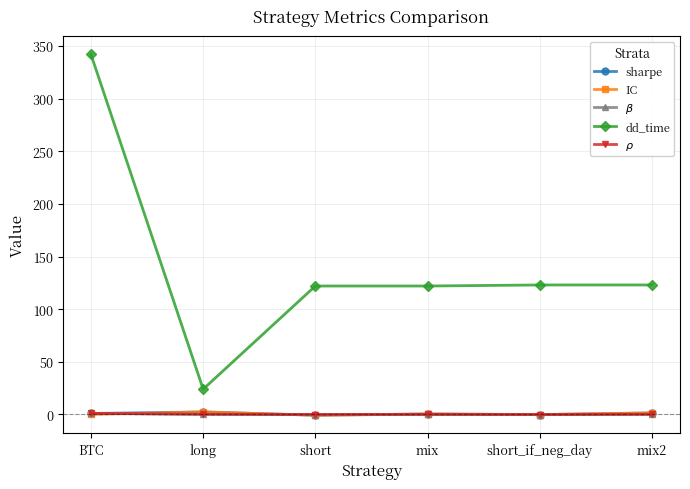

Which series has the largest total across all categories?

dd_time